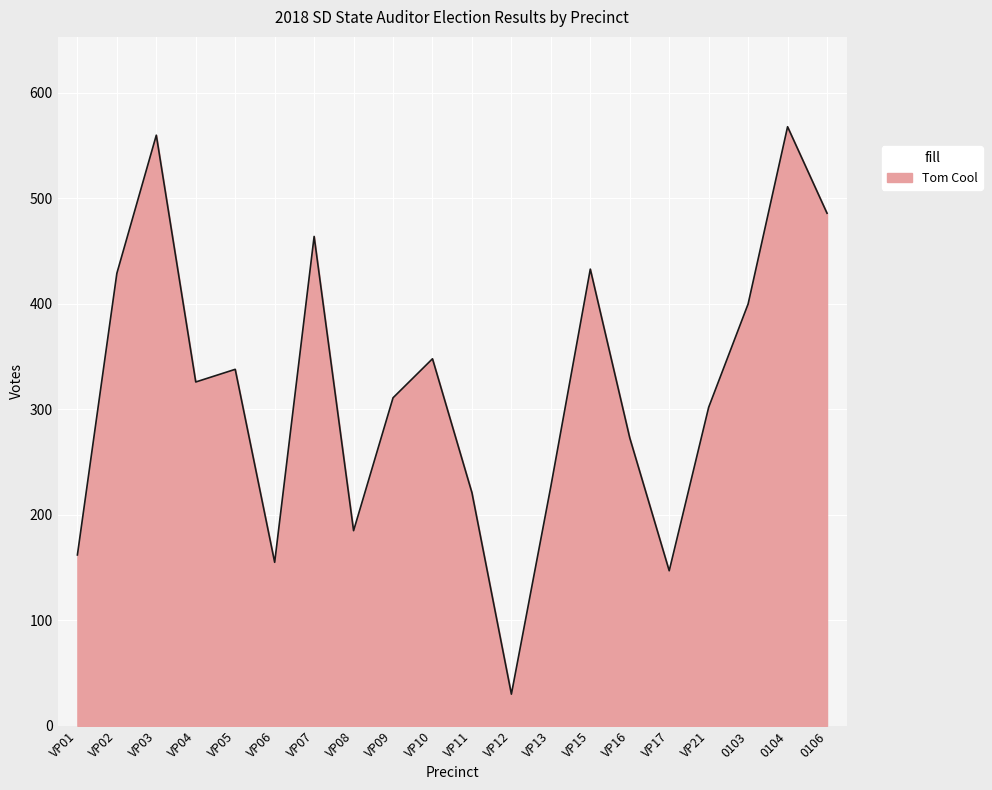

What is the change in value from VP08 to VP09?

+126